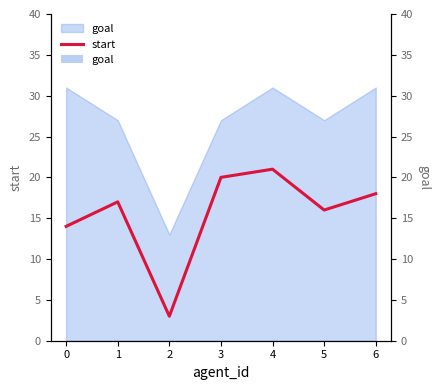

Reading right to left, transcribe all the data shown in this chart.

18	16	21	20	3	17	14